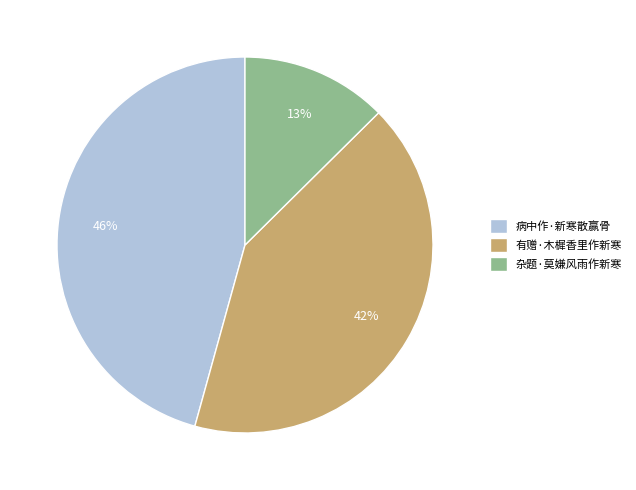

Which slice is the largest?

病中作·新寒散赢骨